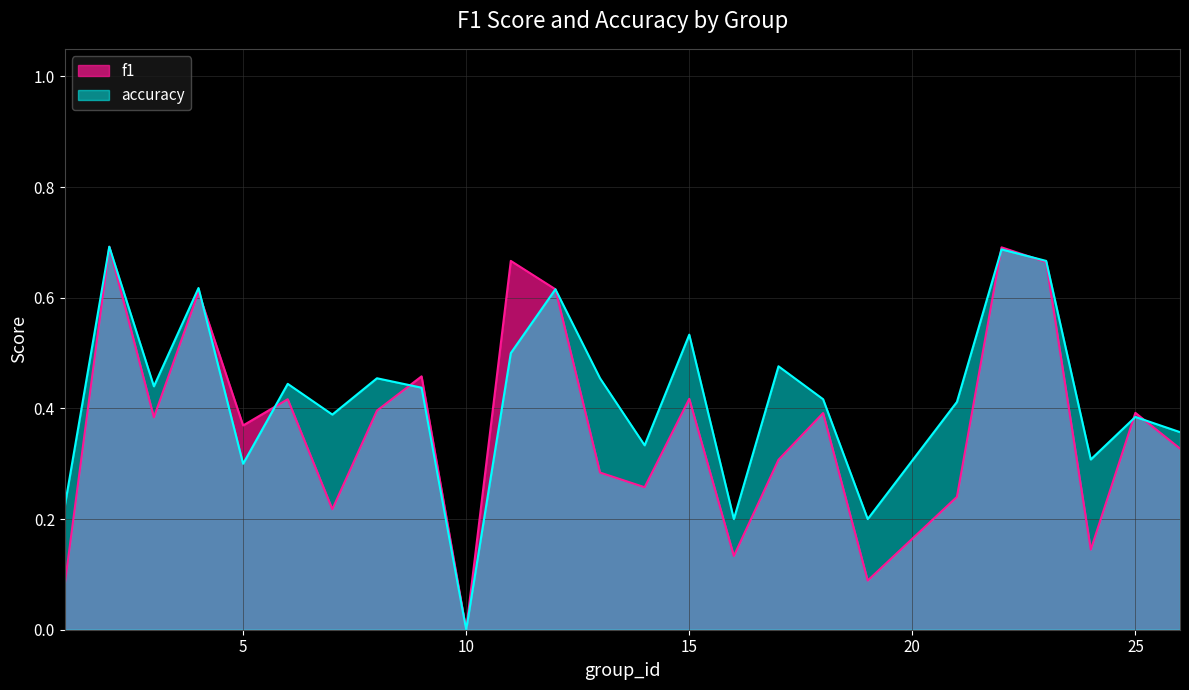

How many intersections are there between f1 and accuracy?

7